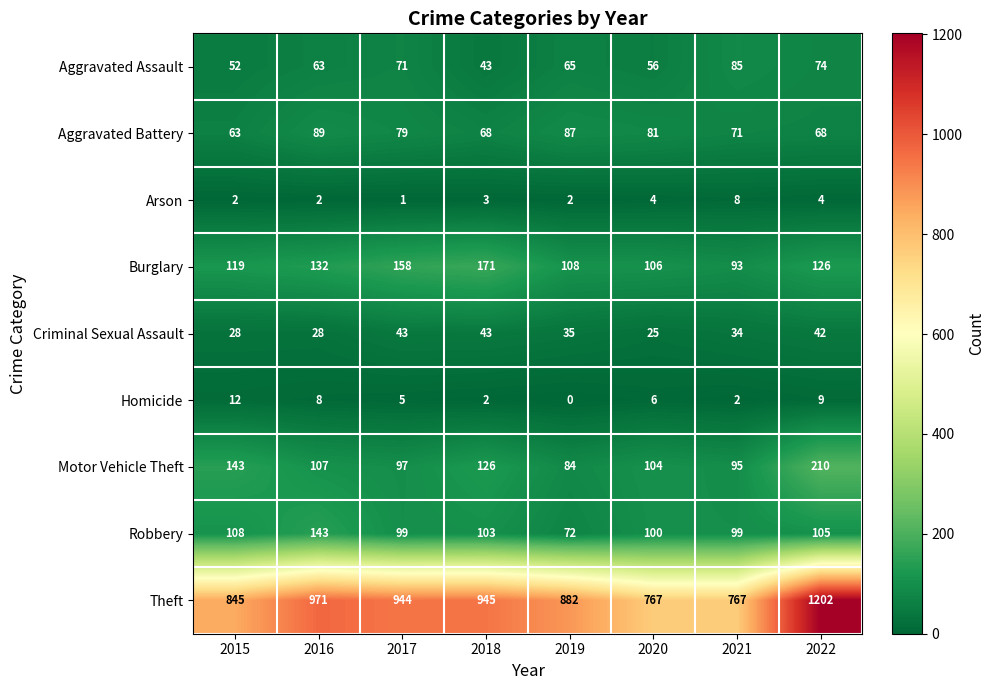

Count the number of categories in the chart.

8